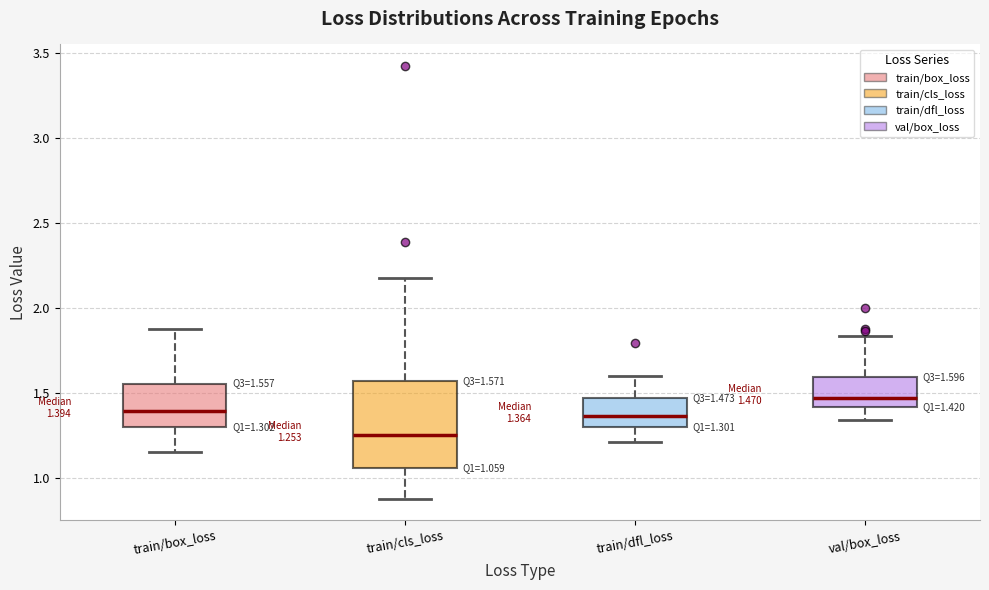

Which box's median line is the highest?

val/box_loss